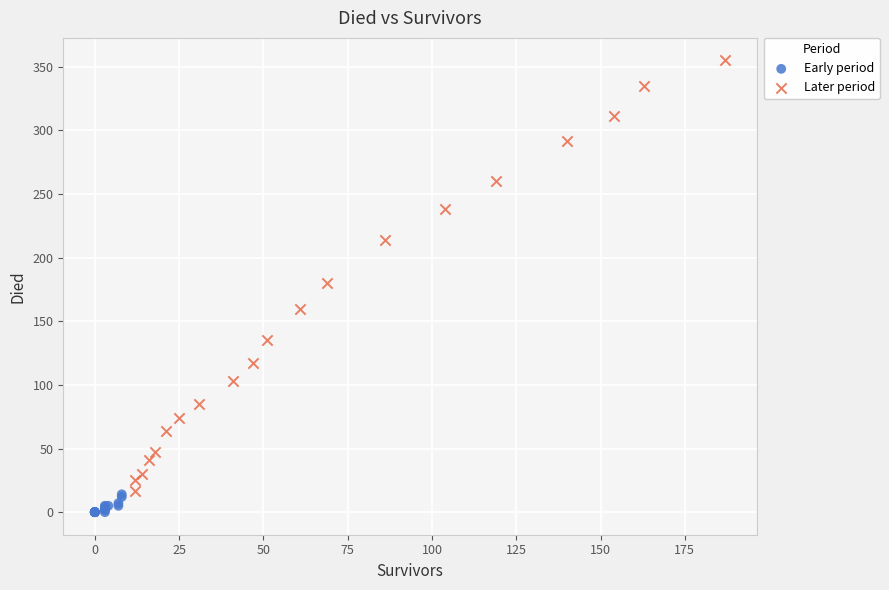

What are all the series names shown in the legend?

Early period, Later period